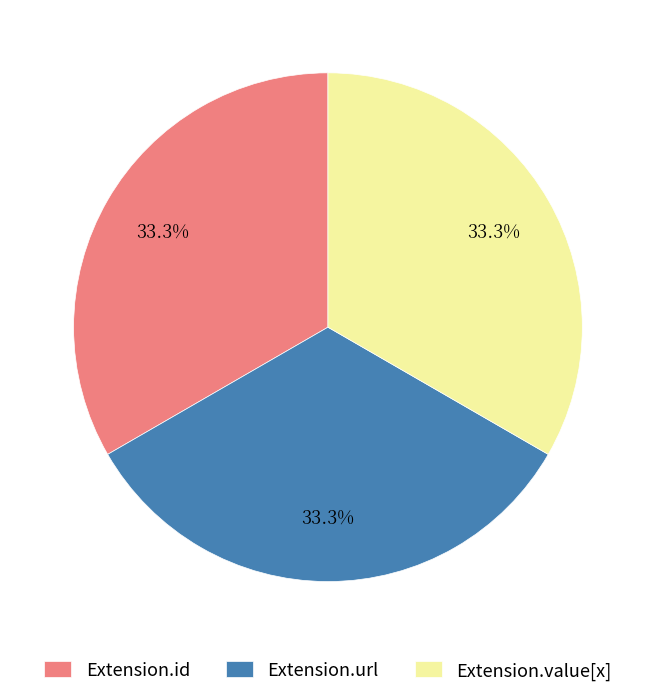

What is the ratio of the value at Extension.id to the value at Extension.url?

1.0